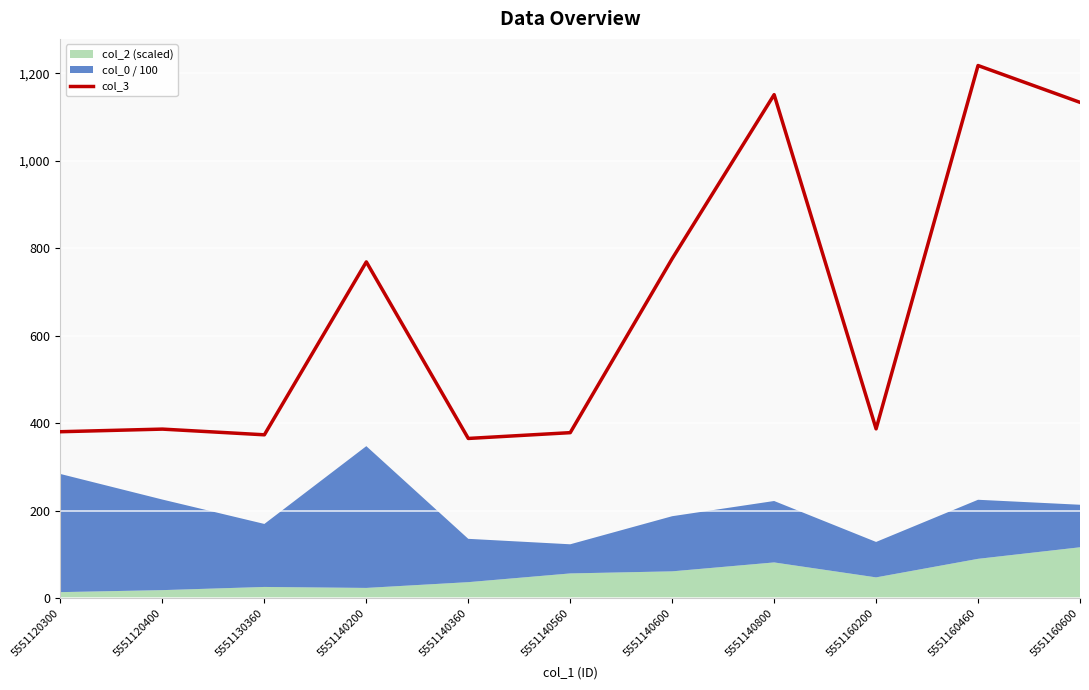

Is this an area chart (filled region under the line)?

No